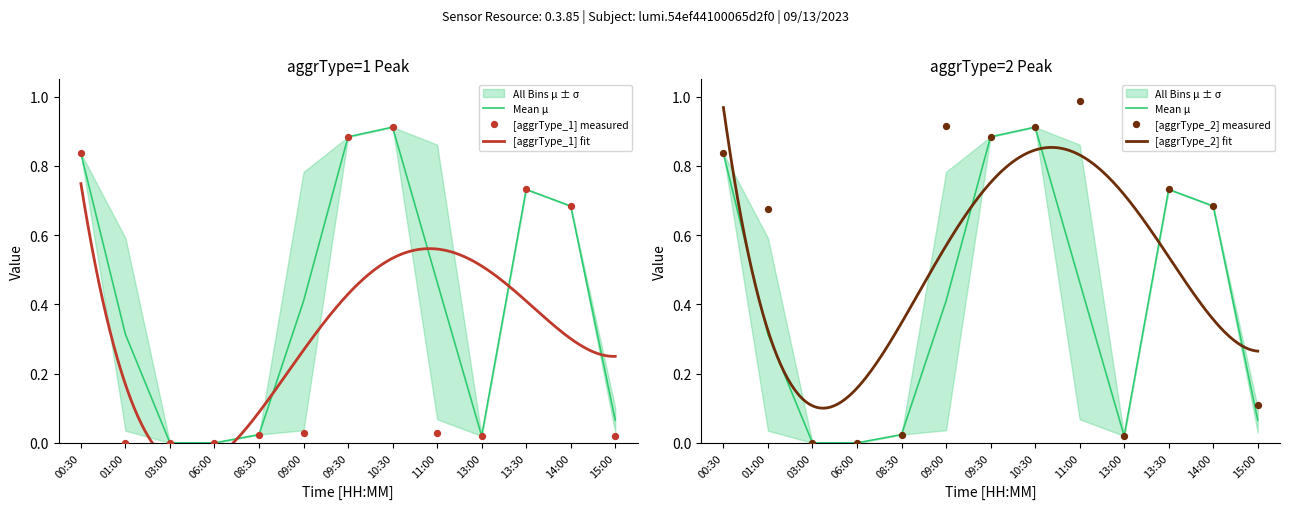

Which series has the largest Y range (max minus min)?

aggrType_2